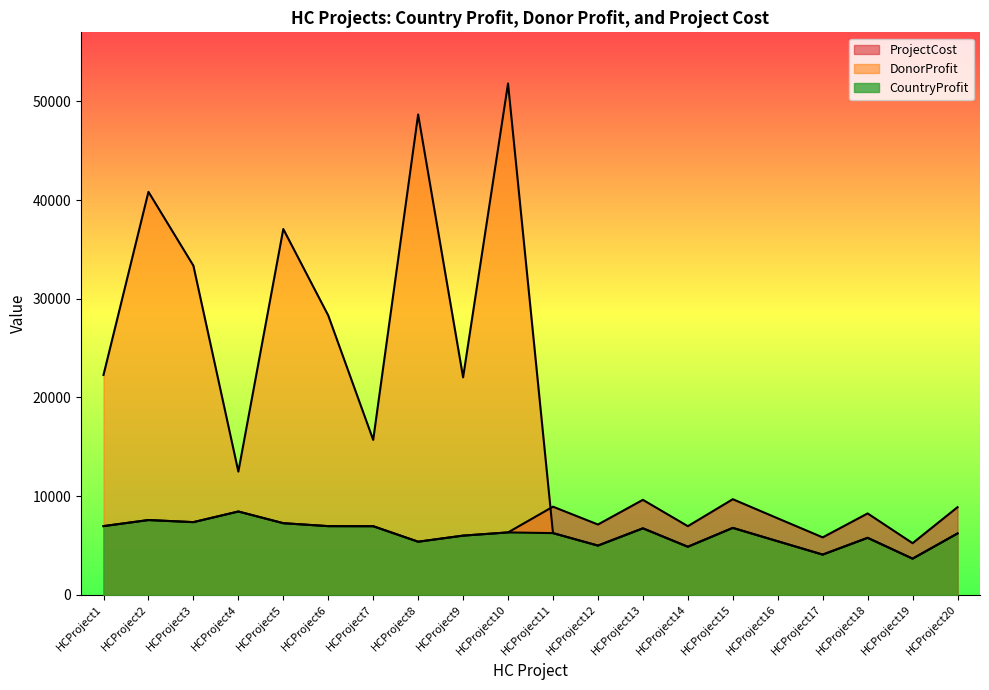

Which category has the highest value across all series?

HCProject10